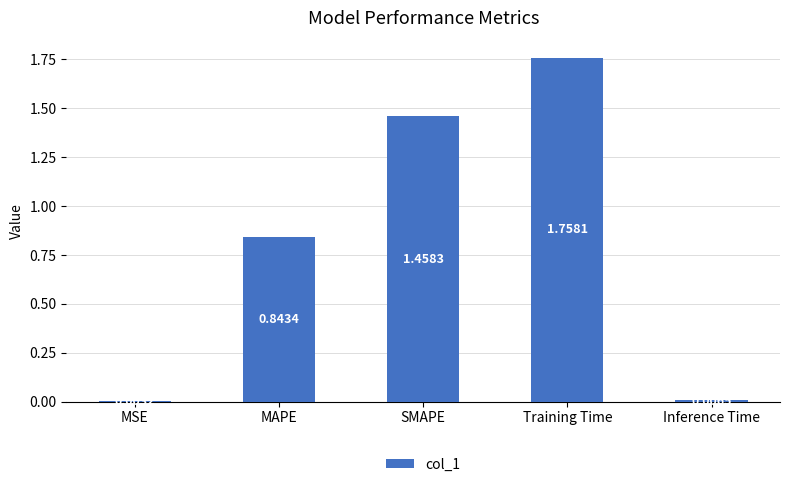

At which label is the value closest to 0?

MSE